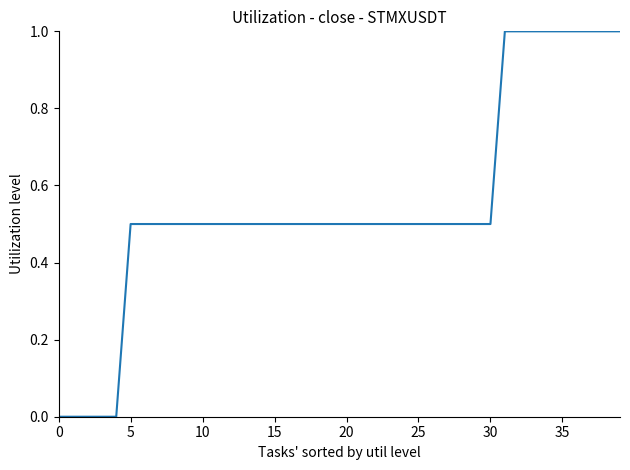

What is the maximum value shown in the chart?

1.0